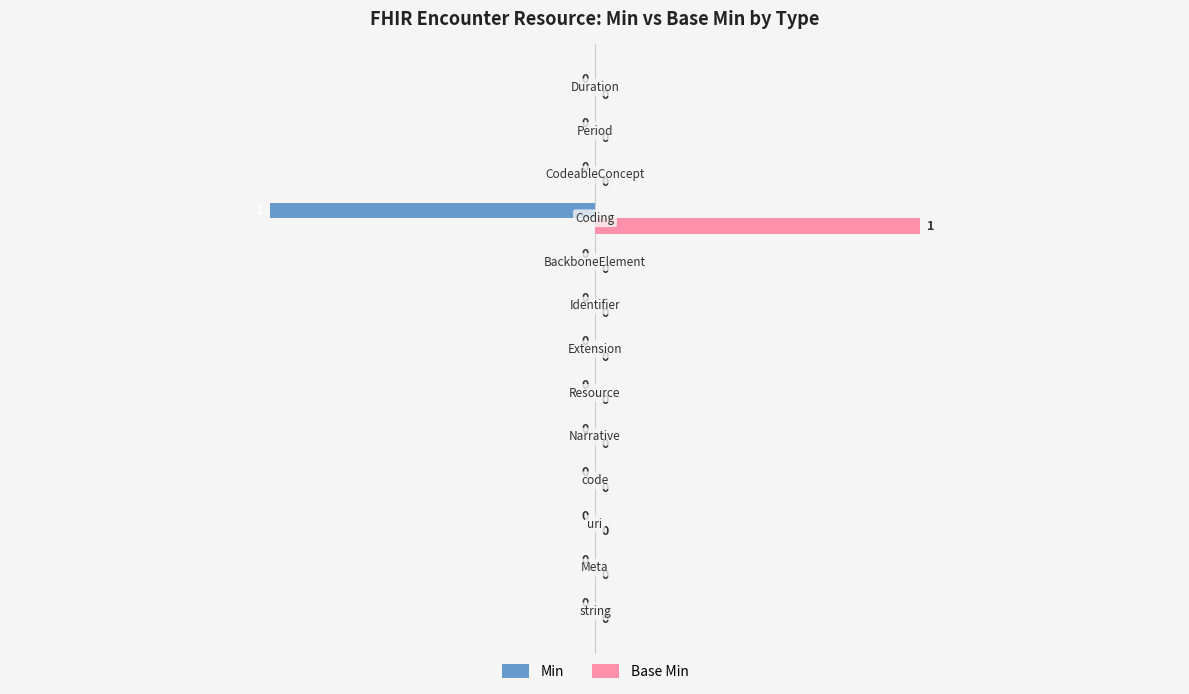

Which series has the largest total across all categories?

Base Min